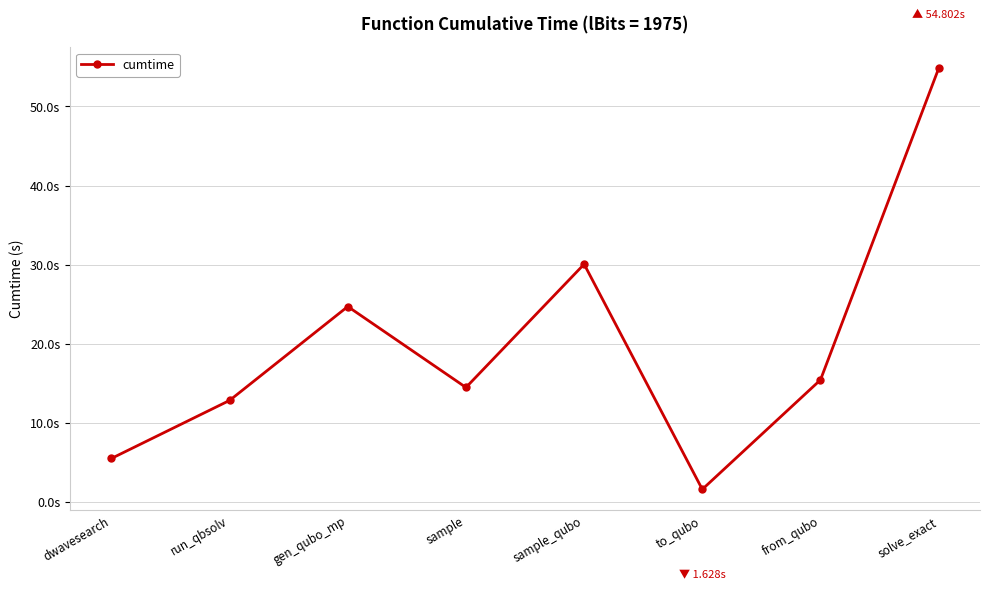

Reading left to right, extract all data points from this chart.

5.5	12.9	24.7	14.5	30.1	1.6	15.5	54.8